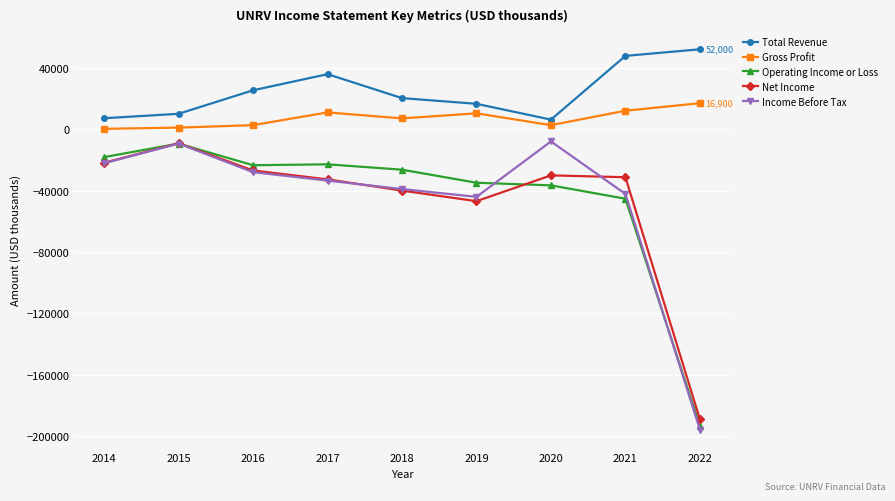

What is the average value of the Income Before Tax series?

-46889